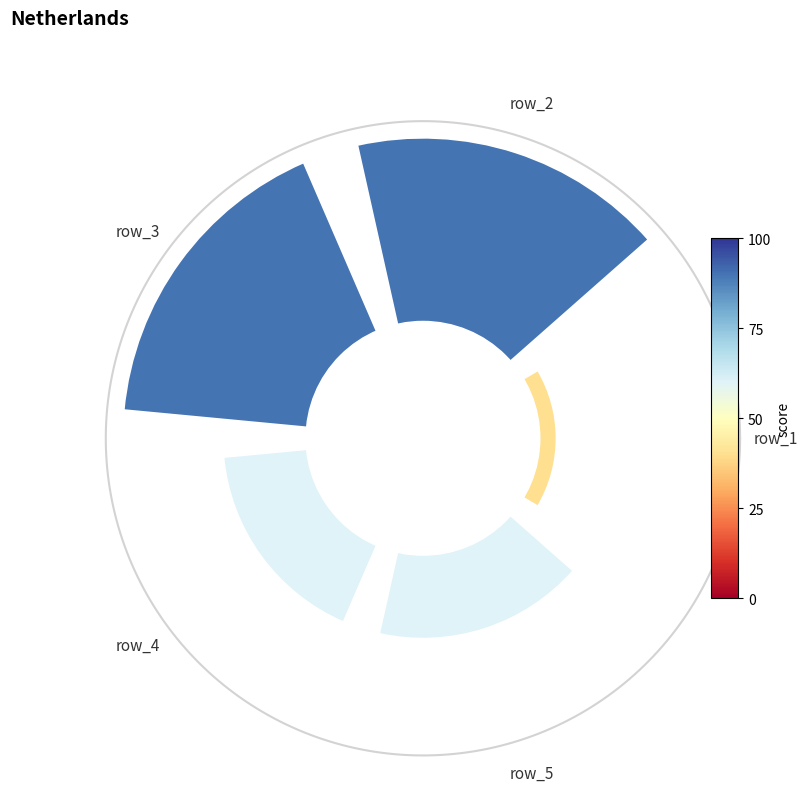

Are the bars horizontal?

No